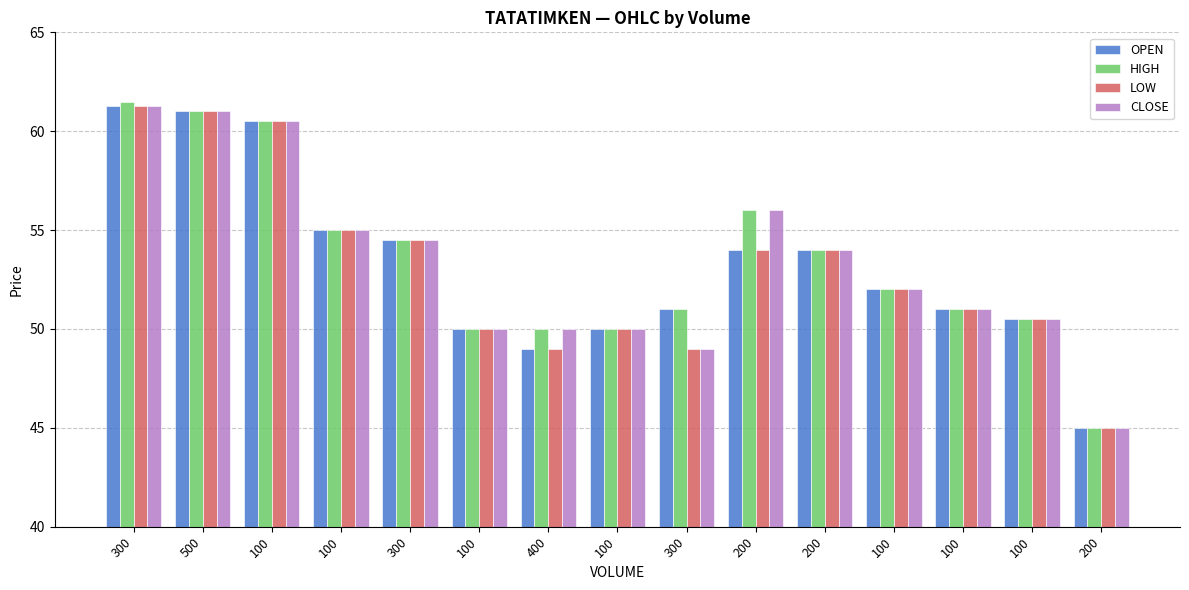

What is the maximum value for OPEN?

61.2